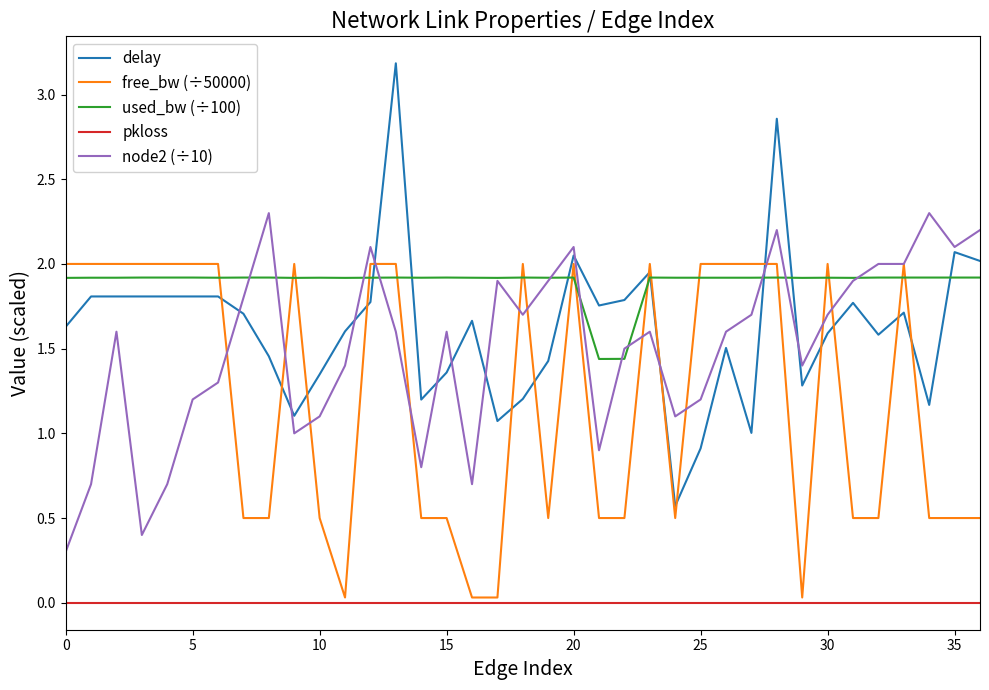

What is the greatest value displayed?

3.2